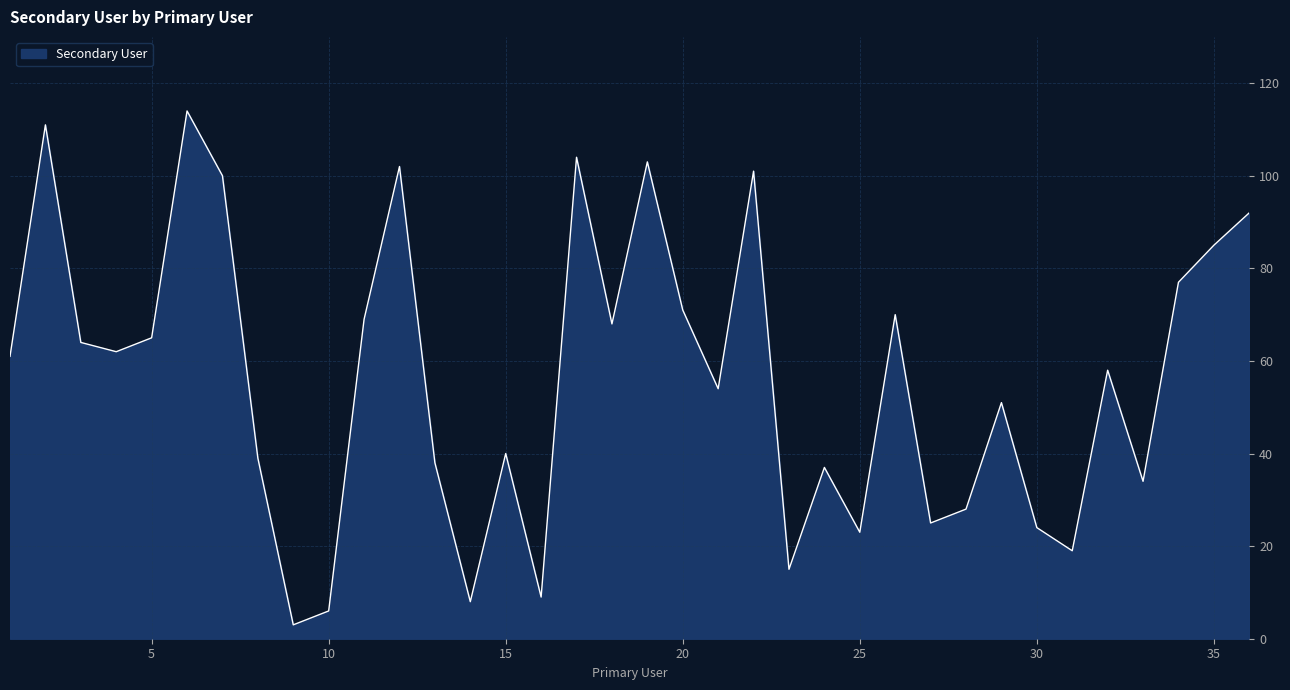

What is the smallest value displayed?

3